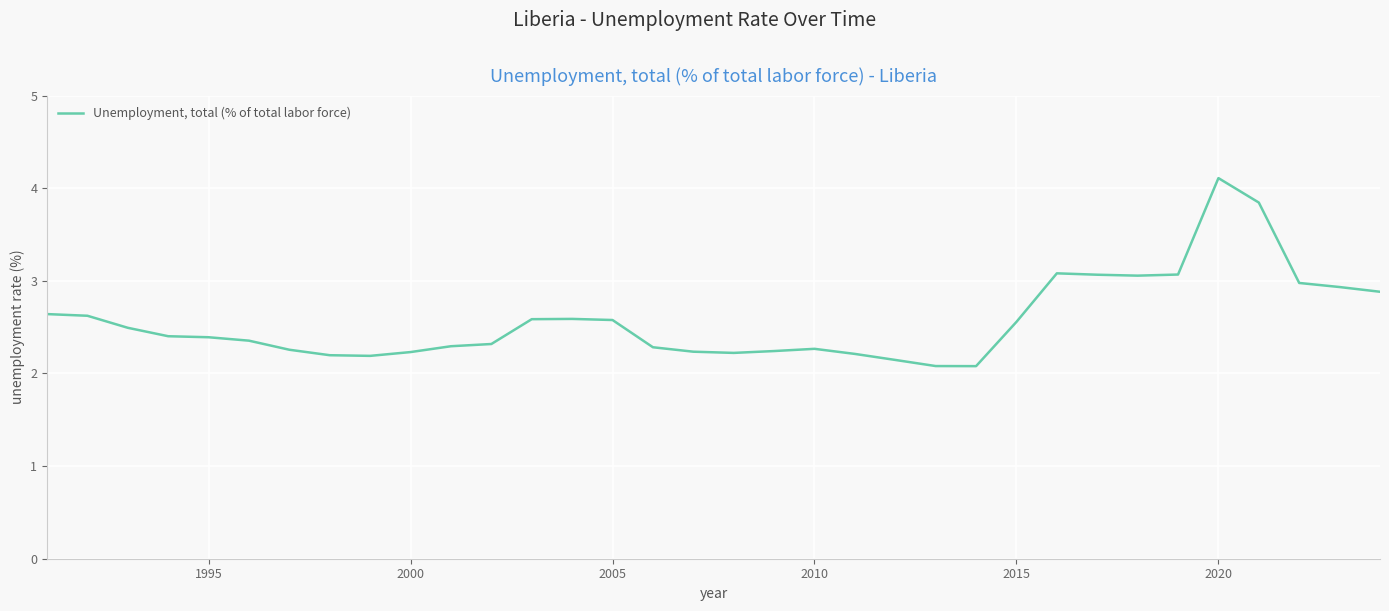

What is the greatest value displayed?

4.1